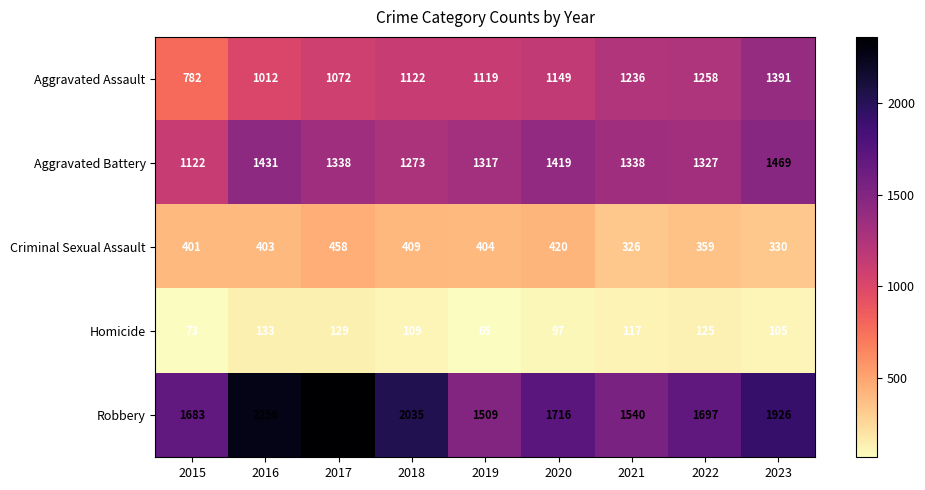

Which series has the largest total across all categories?

Robbery